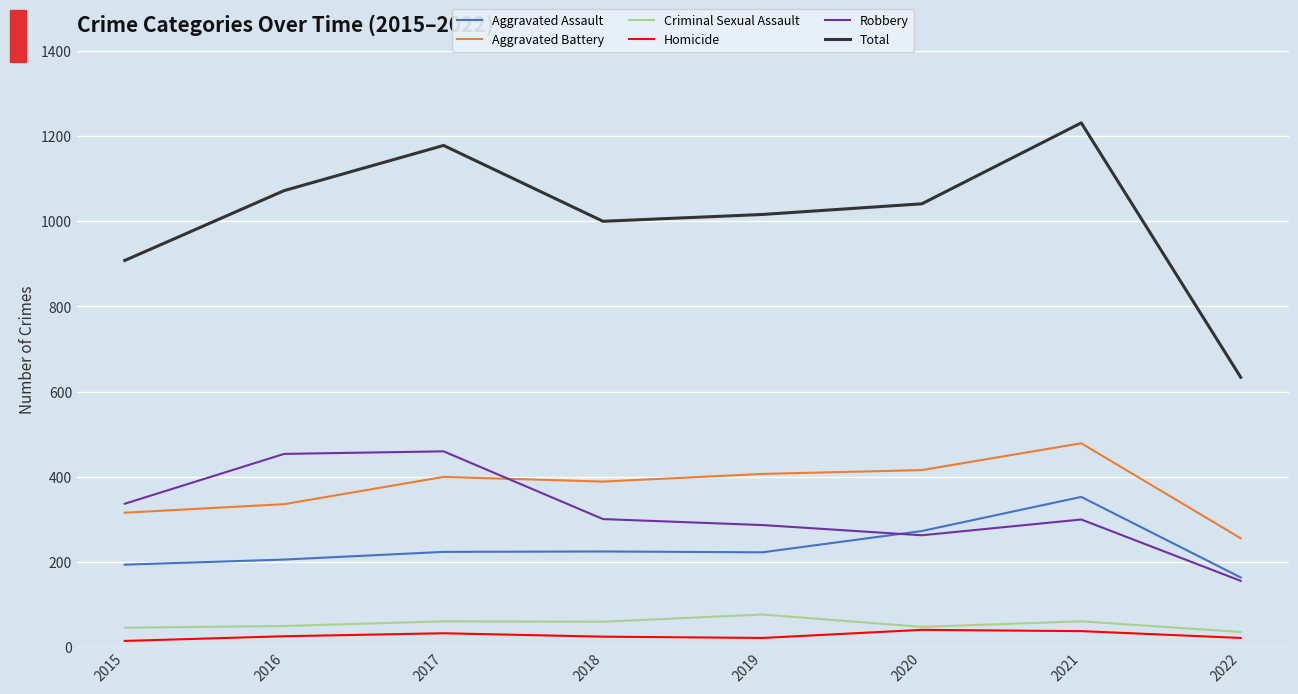

At which category is the sum across all series the highest?

2021